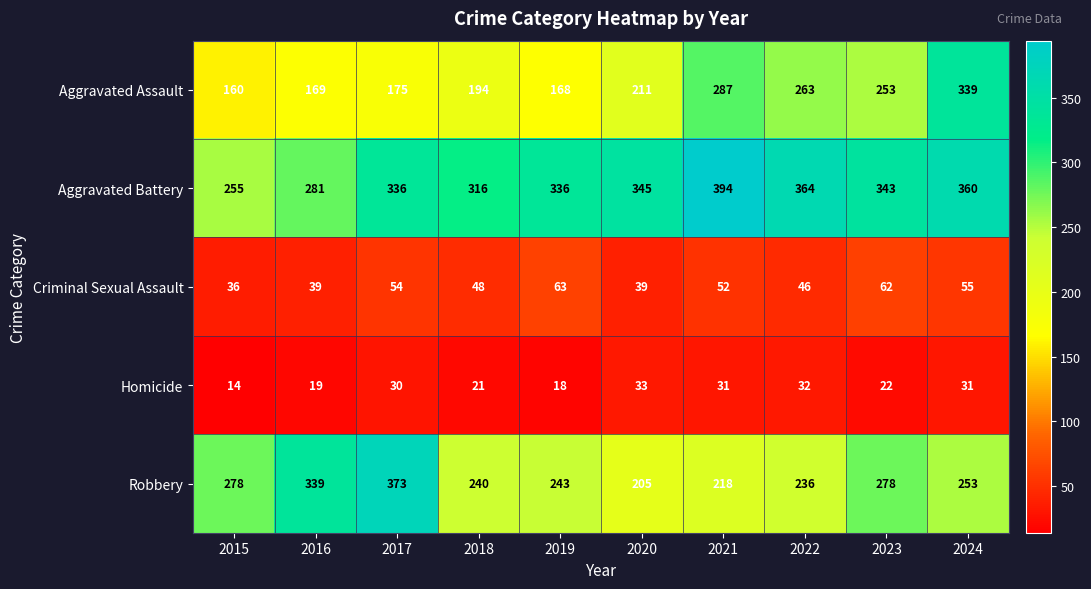

Which series has the largest total across all categories?

Aggravated Battery